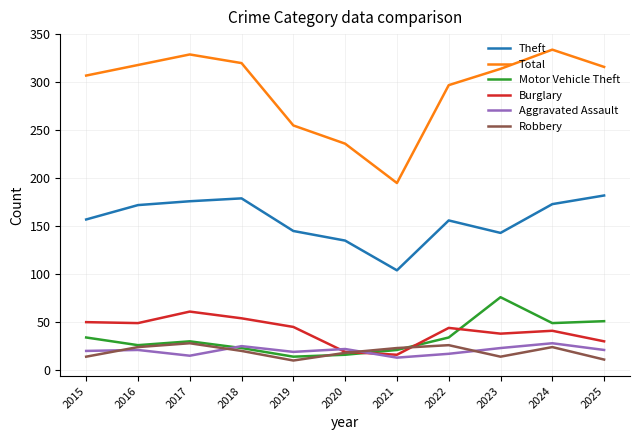

What value does the Motor Vehicle Theft series have at 2020?

16